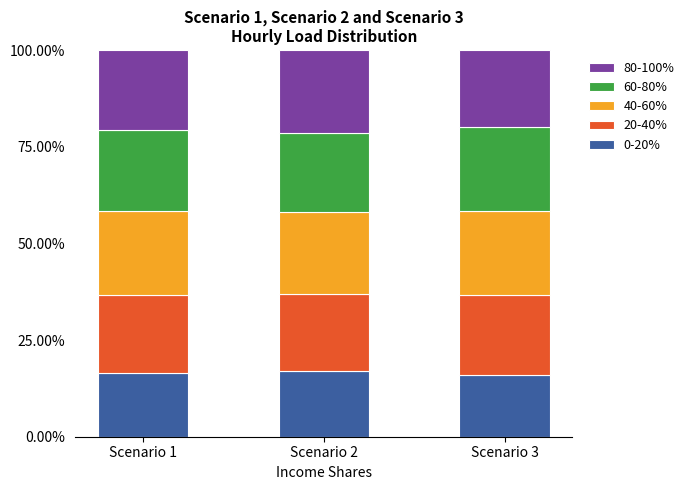

Count the number of data series in this chart.

5